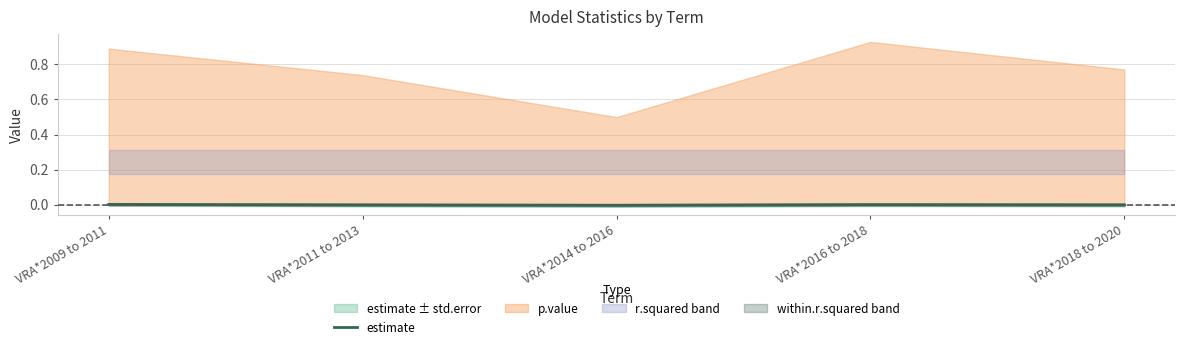

List the labels in order of value, smallest first.

VRA*2014 to 2016, VRA*2011 to 2013, VRA*2018 to 2020, VRA*2016 to 2018, VRA*2009 to 2011